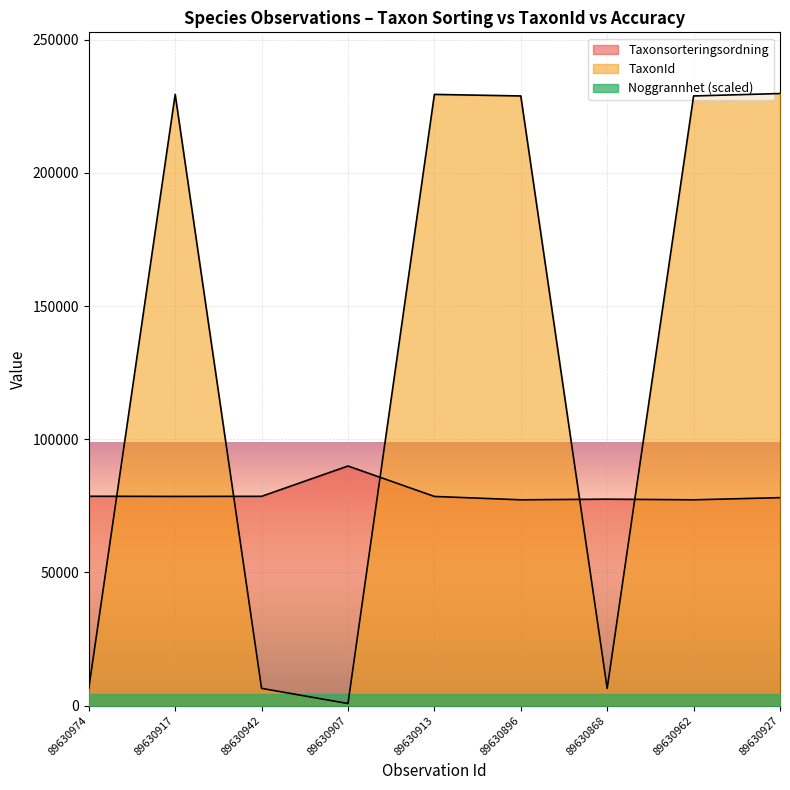

What is the label of the 4th point from the right?

89630896